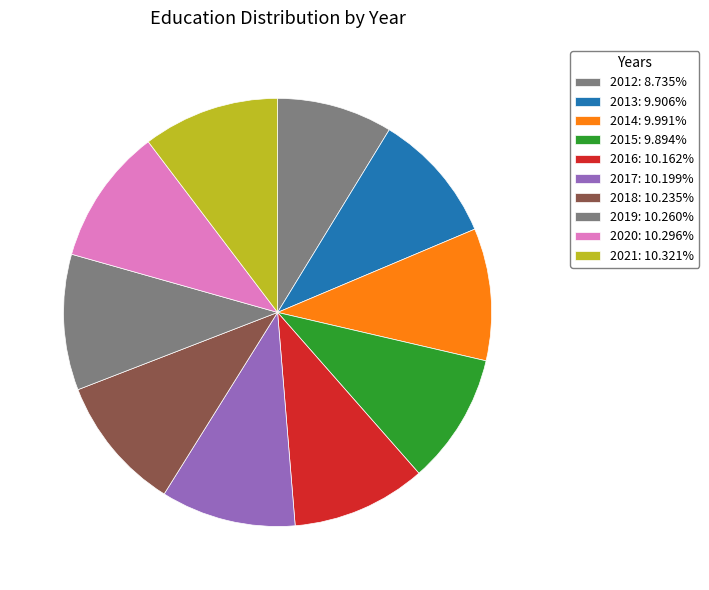

Which slice is the smallest?

2012